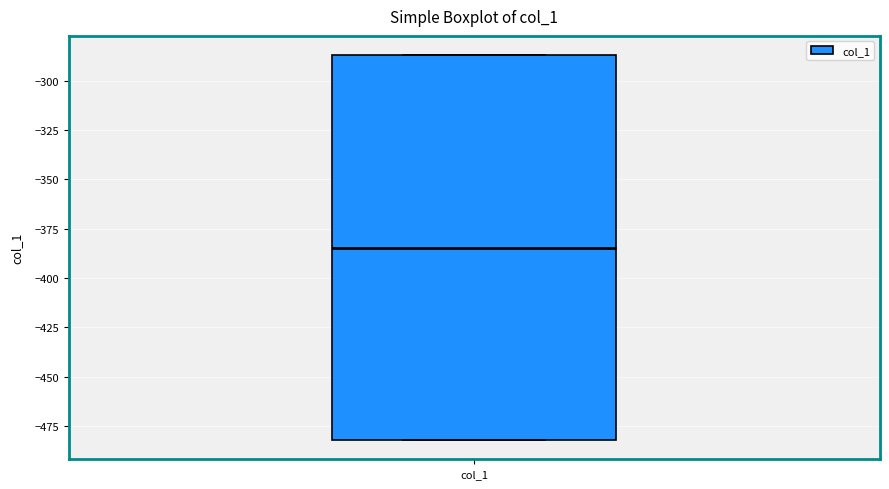

Read this box plot against the y-axis: the position of the median line, the range covered by the box, and the ends of both whiskers. The values are not printed on the chart, so give them approximately, as read against the axis.

median -385, box -480 to -285, whiskers -480 to -285